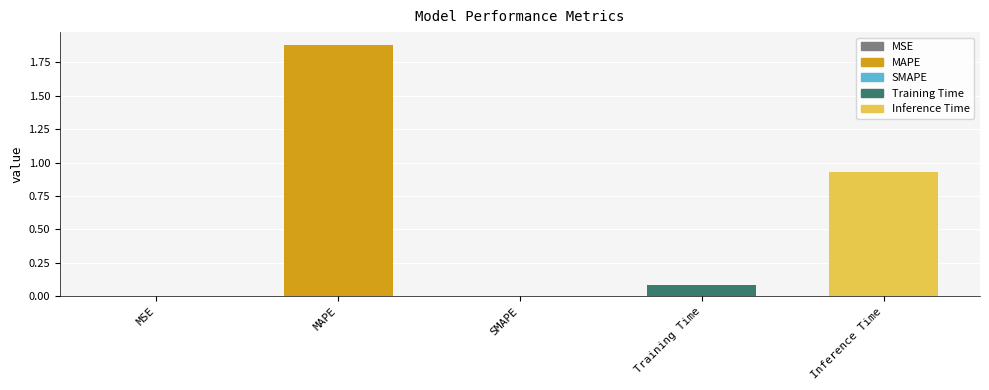

The chart shows a value of 0.0 at SMAPE. True or false?

True